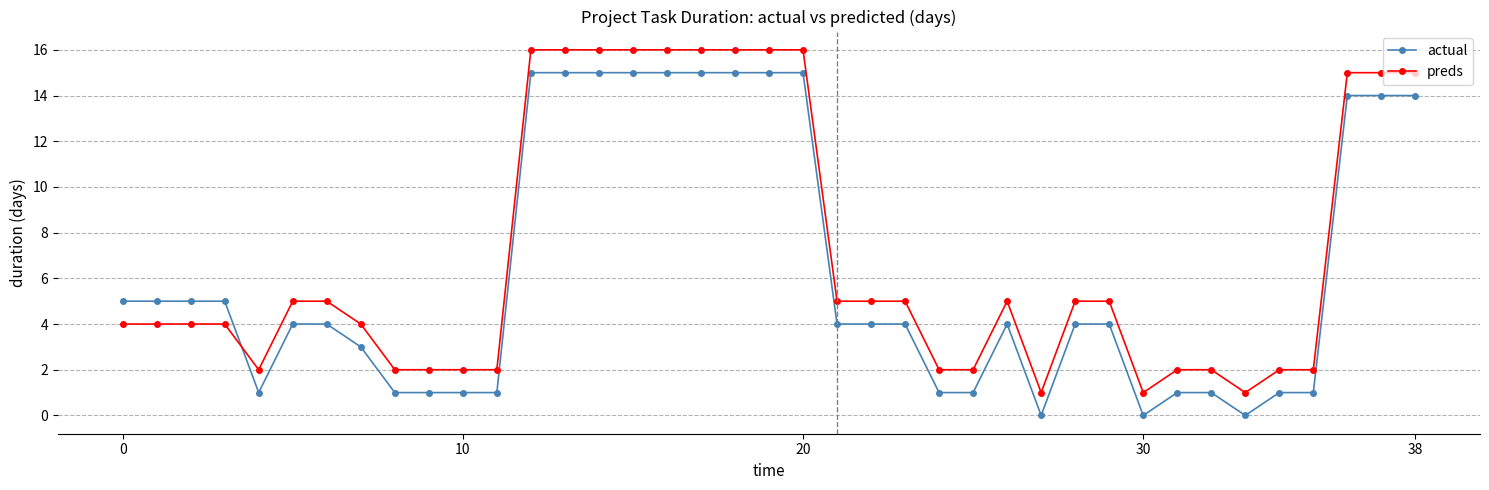

List the series in order of their overall mean, highest first.

preds, actual